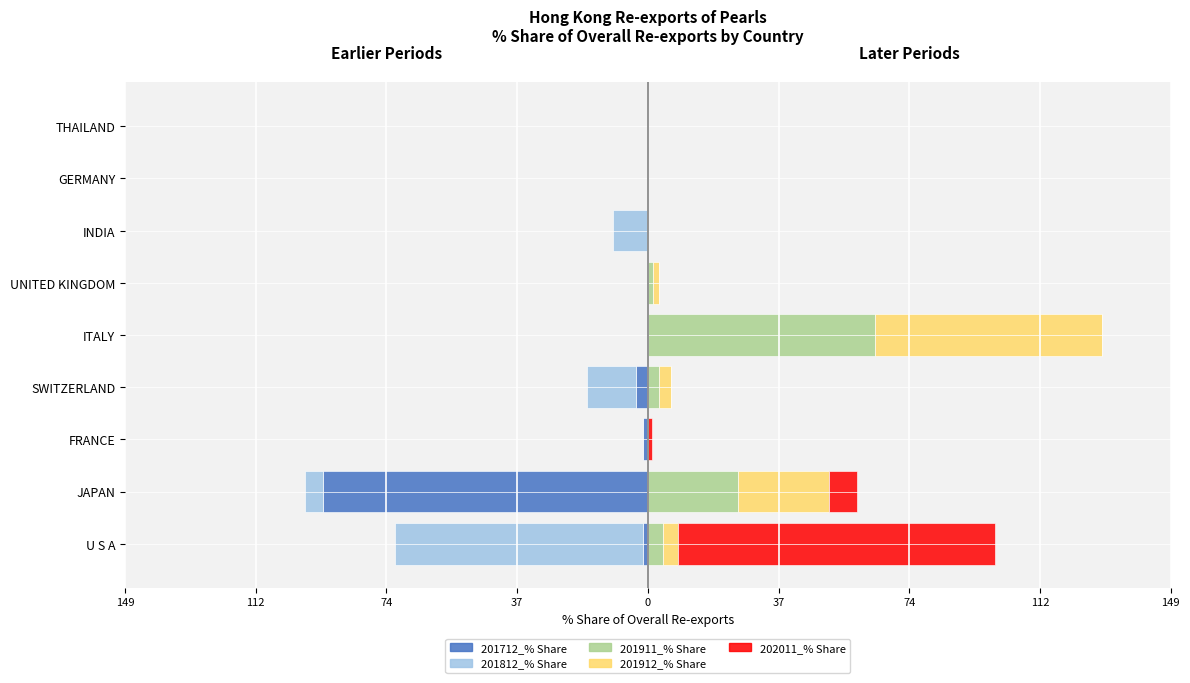

What is the maximum value shown in the chart?

90.8